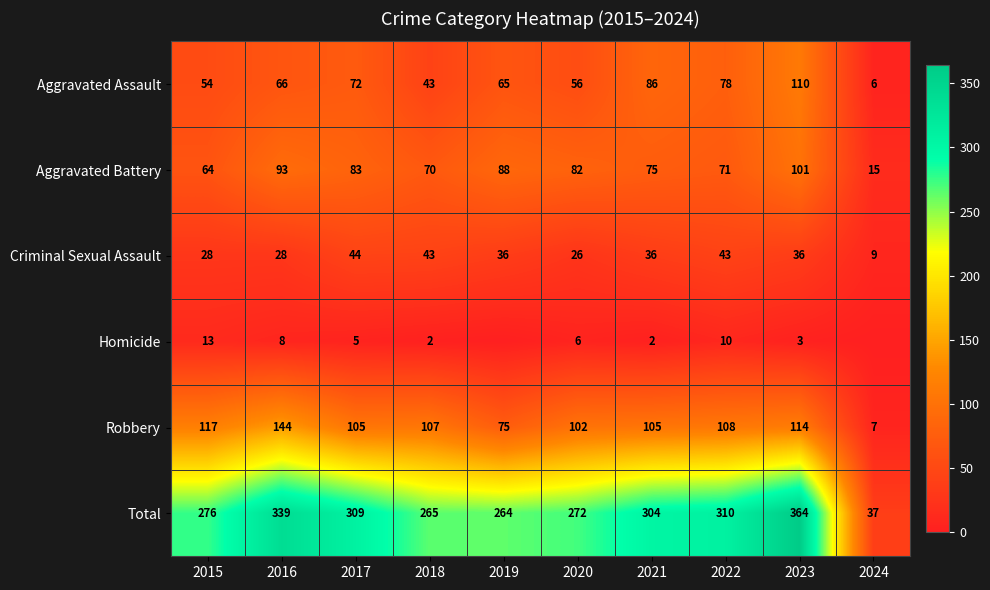

List the labels in order of Aggravated Battery value, smallest first.

2024, 2015, 2018, 2022, 2021, 2020, 2017, 2019, 2016, 2023